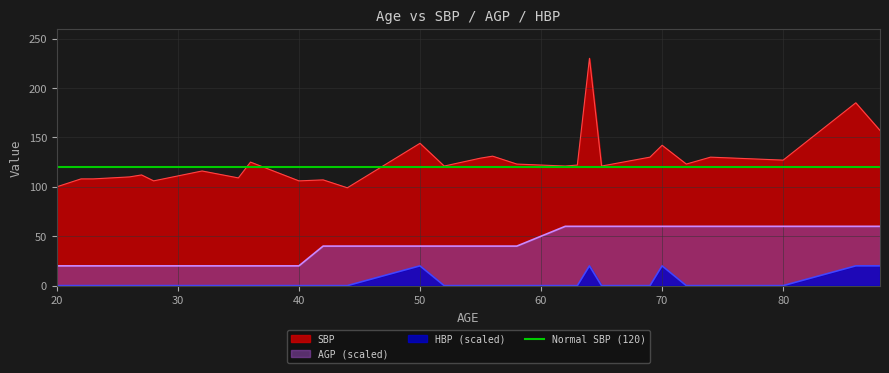

True or false: SBP has a value of 106 at 28.

True